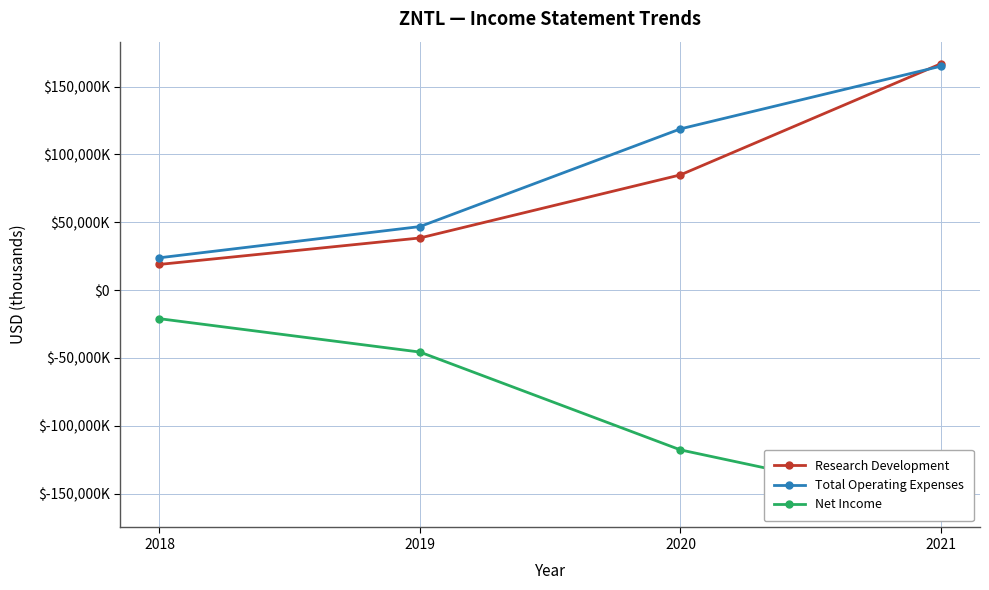

Between 2018 and 2020, which is larger?

2020